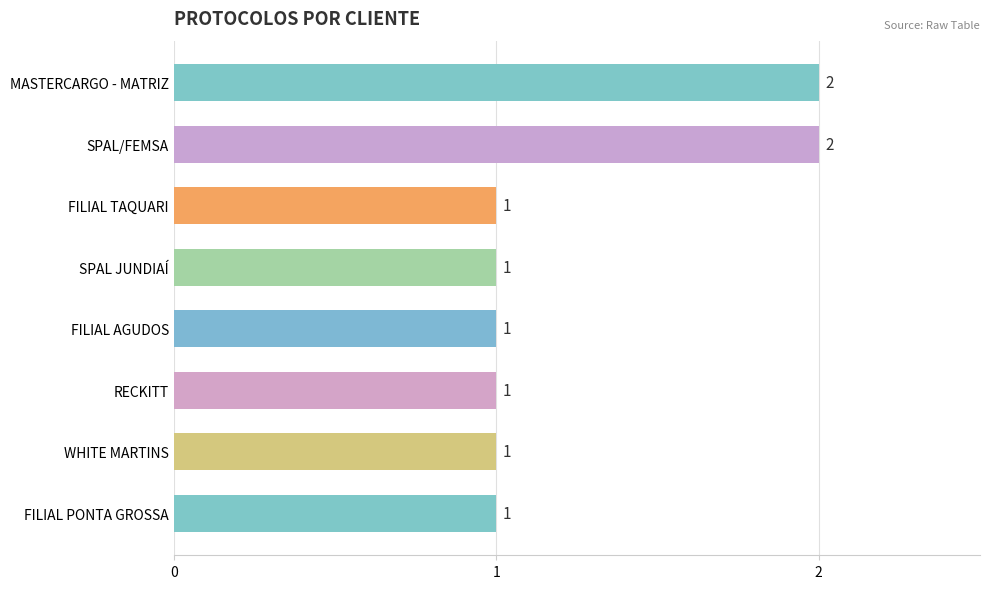

The value at MASTERCARGO - MATRIZ is 2. True or false?

True